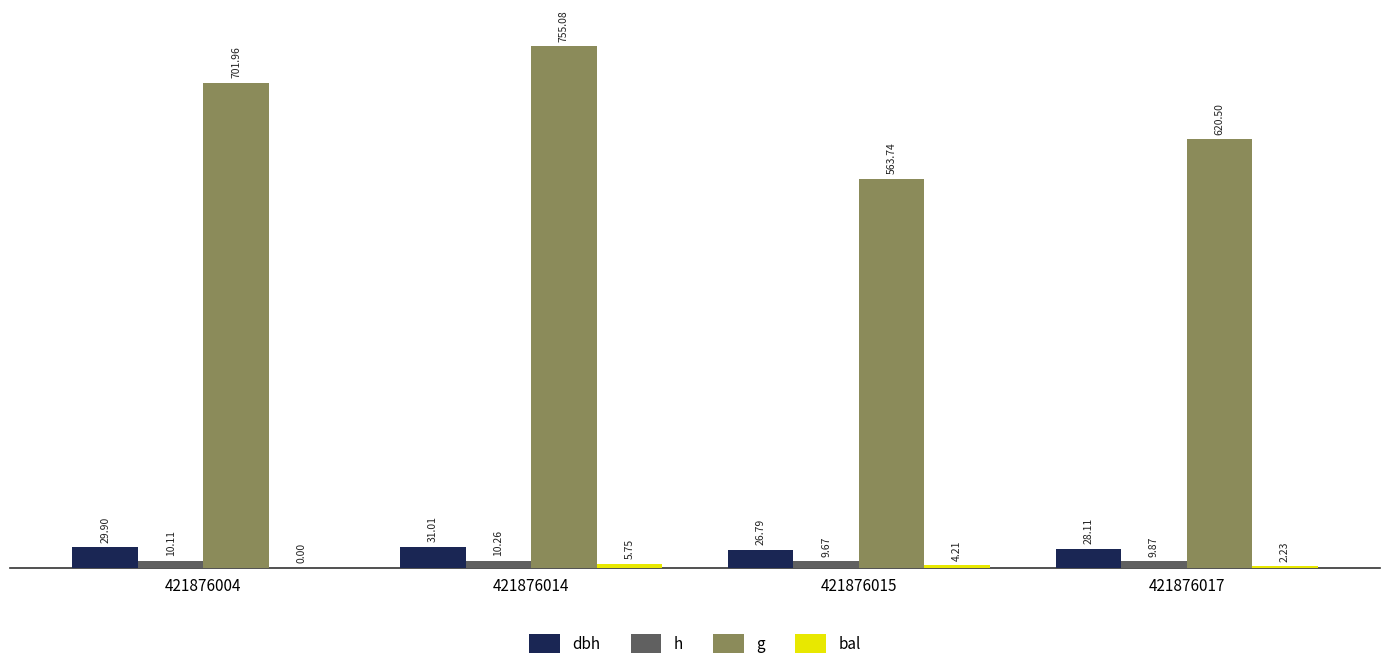

What is the sum of the h values at 421876015 and 421876017?

19.5